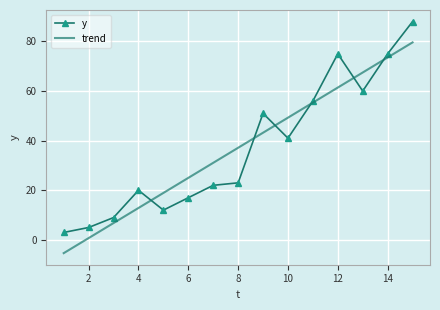

What is the greatest value displayed?

88.0